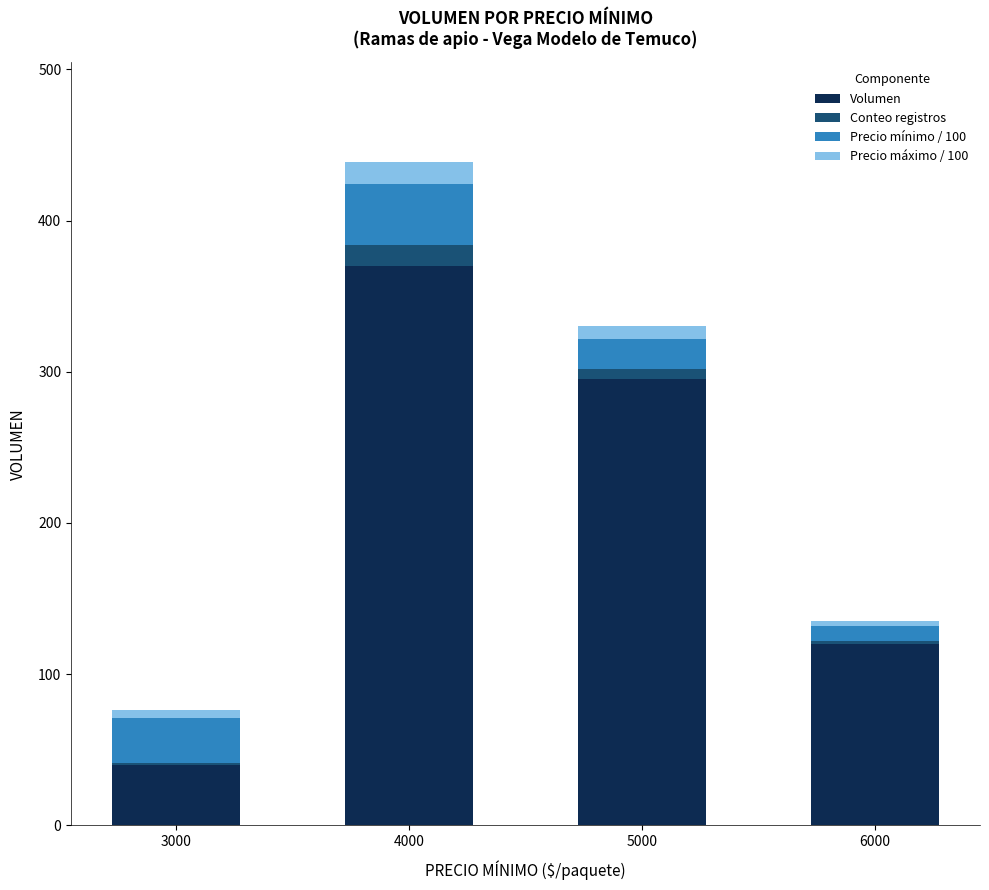

What is the highest value of the Volumen series?

370